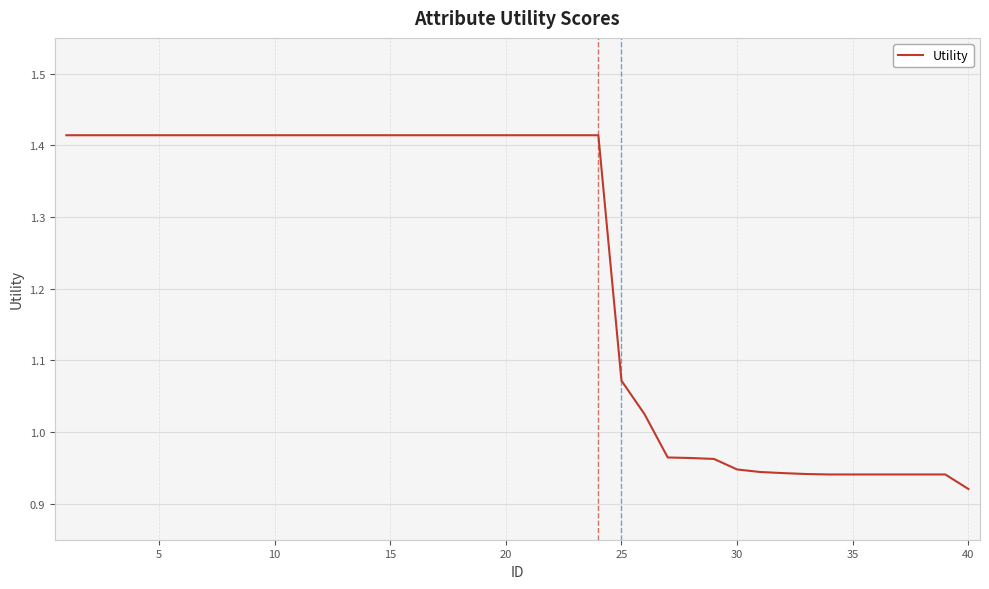

What is the difference between the maximum and second lowest values?

0.5